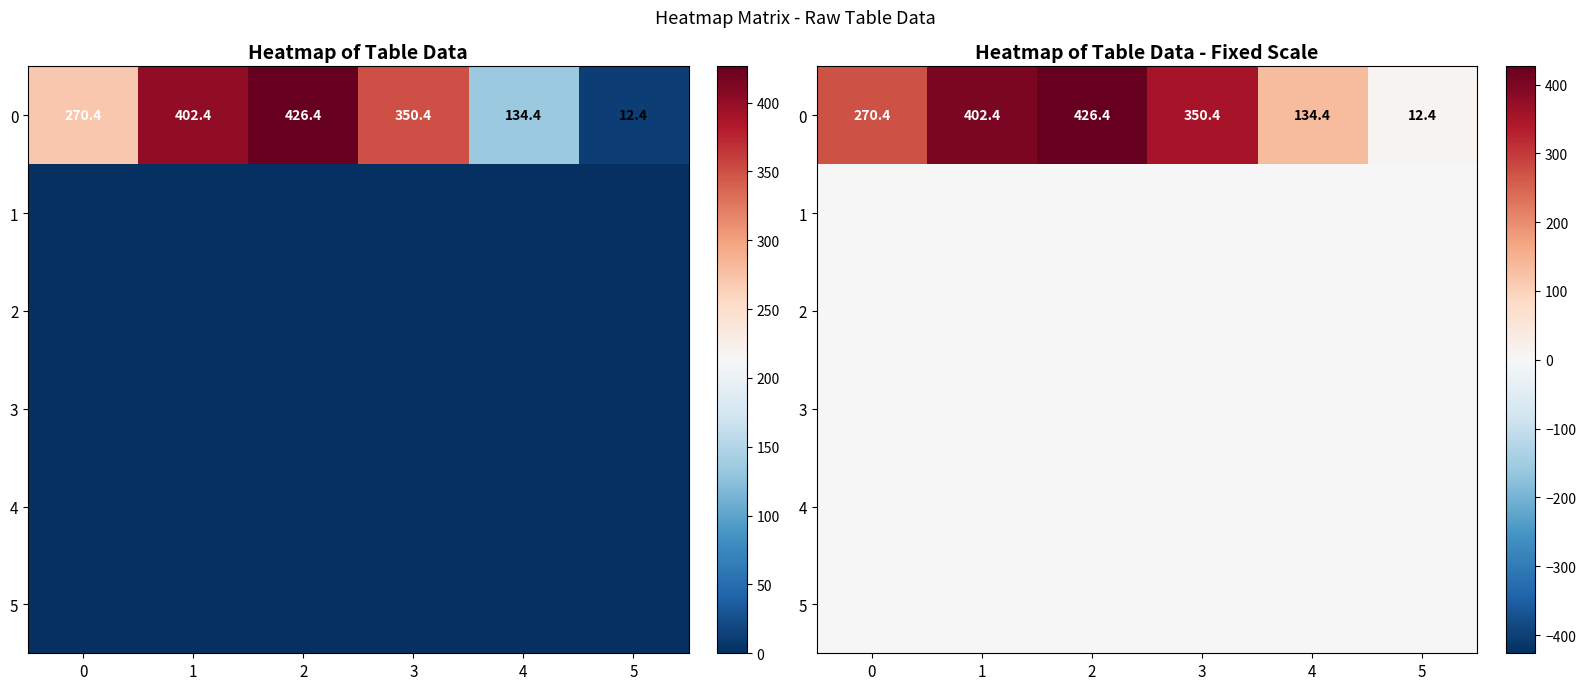

Is the value of 4 at 4 greater than the value of 5 at 3?

No